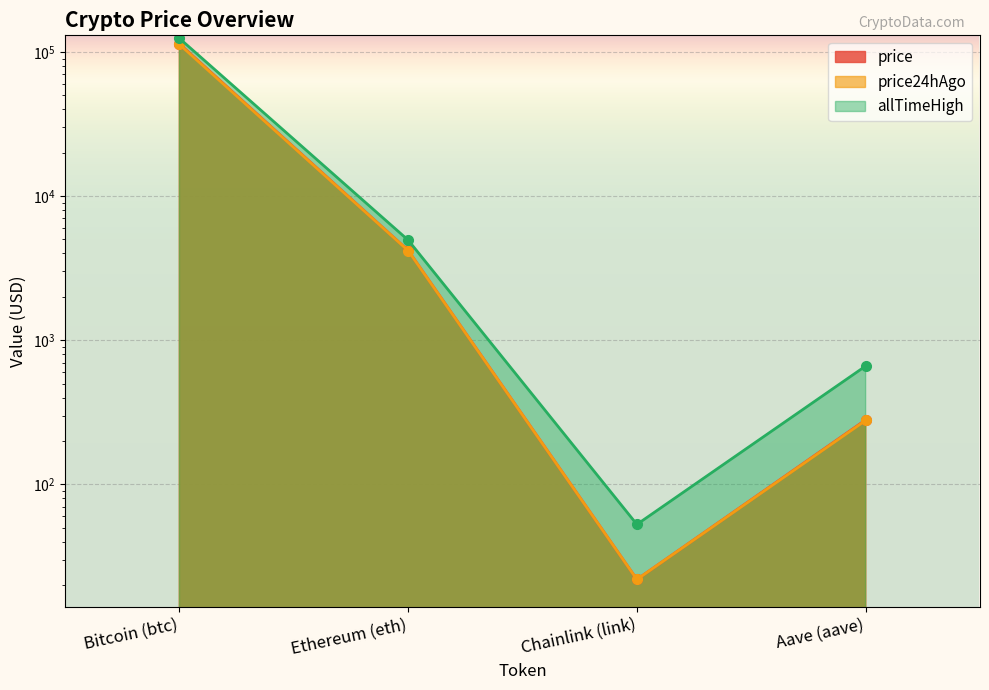

What is the sum of all allTimeHigh values?

129788.4